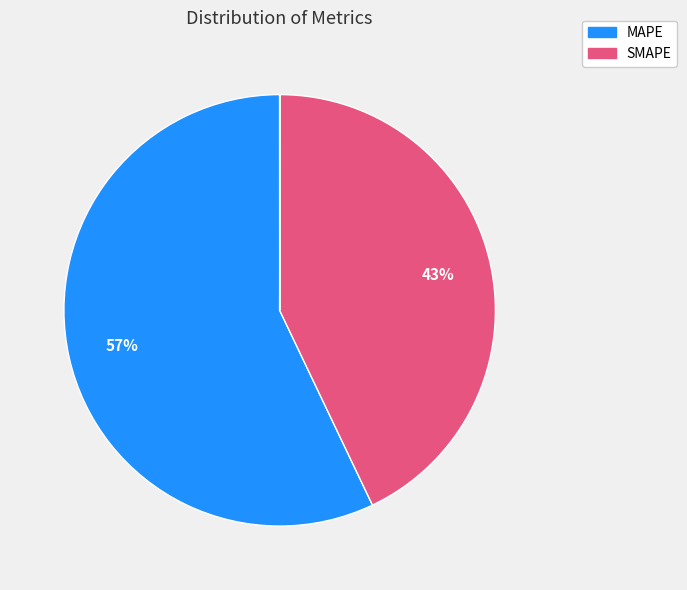

Count the number of slices in the pie.

5